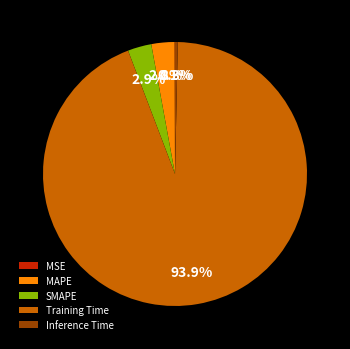

What is the majority slice?

Training Time